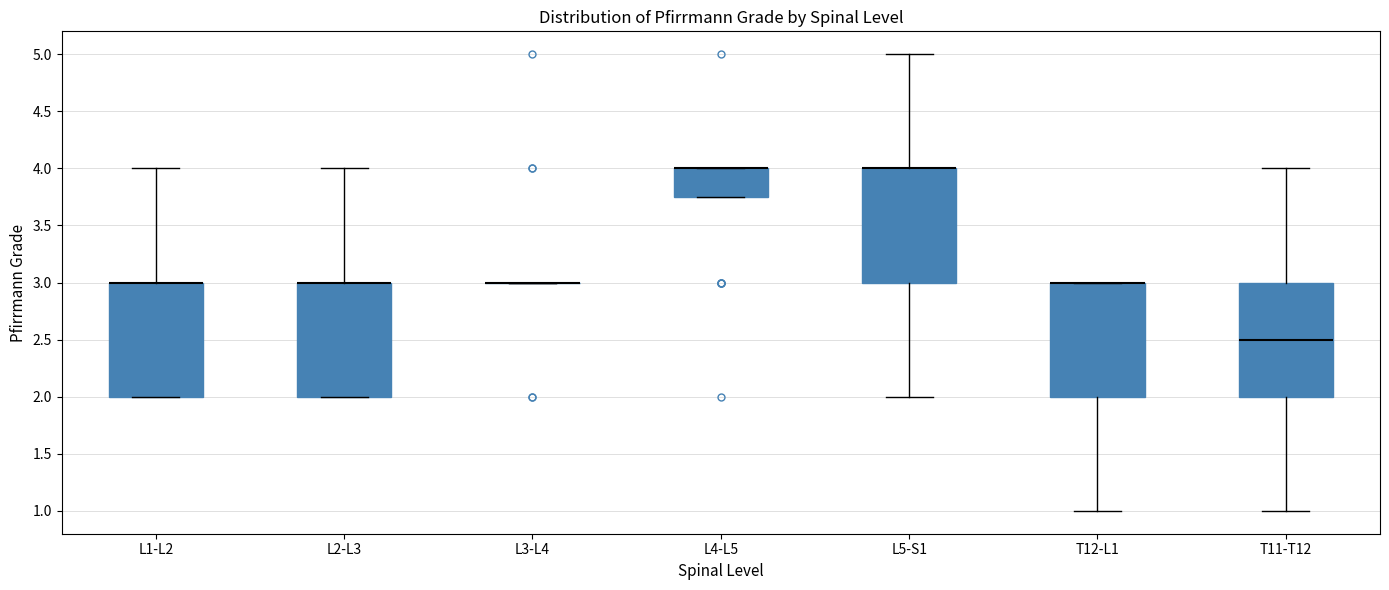

Reading left to right, transcribe this box plot: for each box, give where its median line is, the range the box spans, and where its two whiskers end, as read against the y-axis. The values are not printed on the chart, so give them approximately, as read against the axis.

L1-L2: median 3.00 (drawn on the box's upper edge), box 2.00 to 3.00, whiskers 2.00 to 4.00
L2-L3: median 3.00 (drawn on the box's upper edge), box 2.00 to 3.00, whiskers 2.00 to 4.00
L3-L4: box collapsed to a line at 3.00, whiskers 3.00 to 3.00
L4-L5: median 4.00 (drawn on the box's upper edge), box 3.75 to 4.00, whiskers 3.75 to 4.00
L5-S1: median 4.00 (drawn on the box's upper edge), box 3.00 to 4.00, whiskers 2.00 to 5.00
T12-L1: median 3.00 (drawn on the box's upper edge), box 2.00 to 3.00, whiskers 1.00 to 3.00
T11-T12: median 2.50, box 2.00 to 3.00, whiskers 1.00 to 4.00